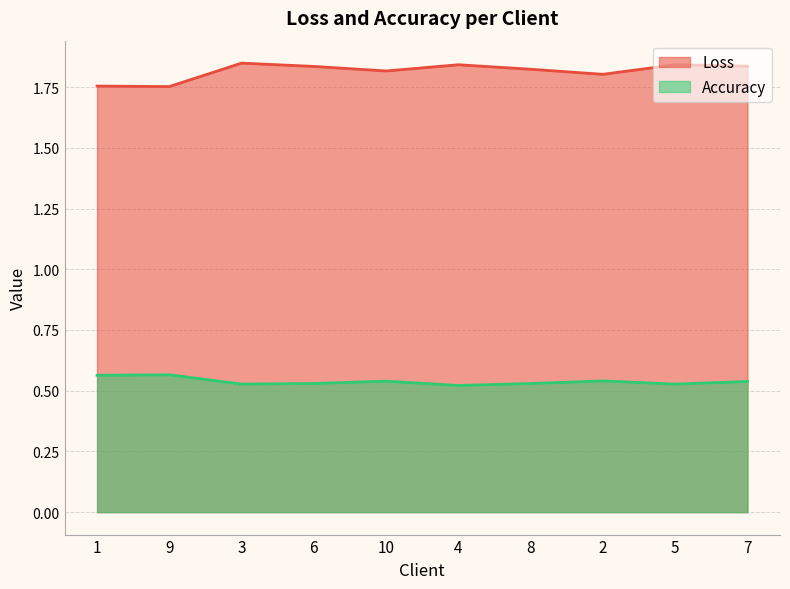

True or false: Accuracy and Loss intersect in this chart.

False